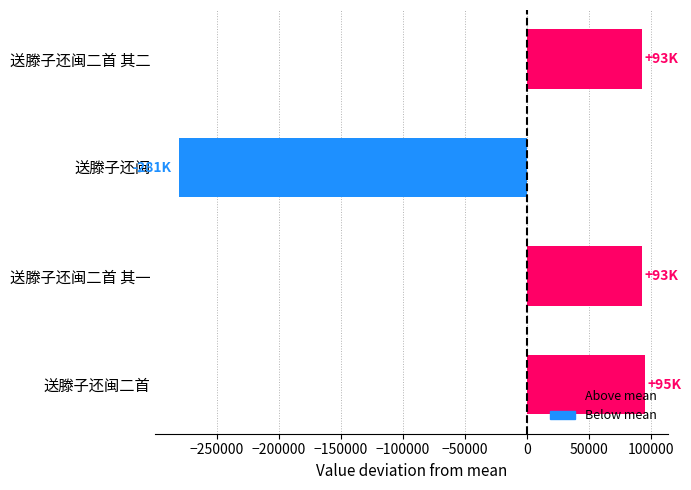

What is the maximum value shown in the chart?

95083.8